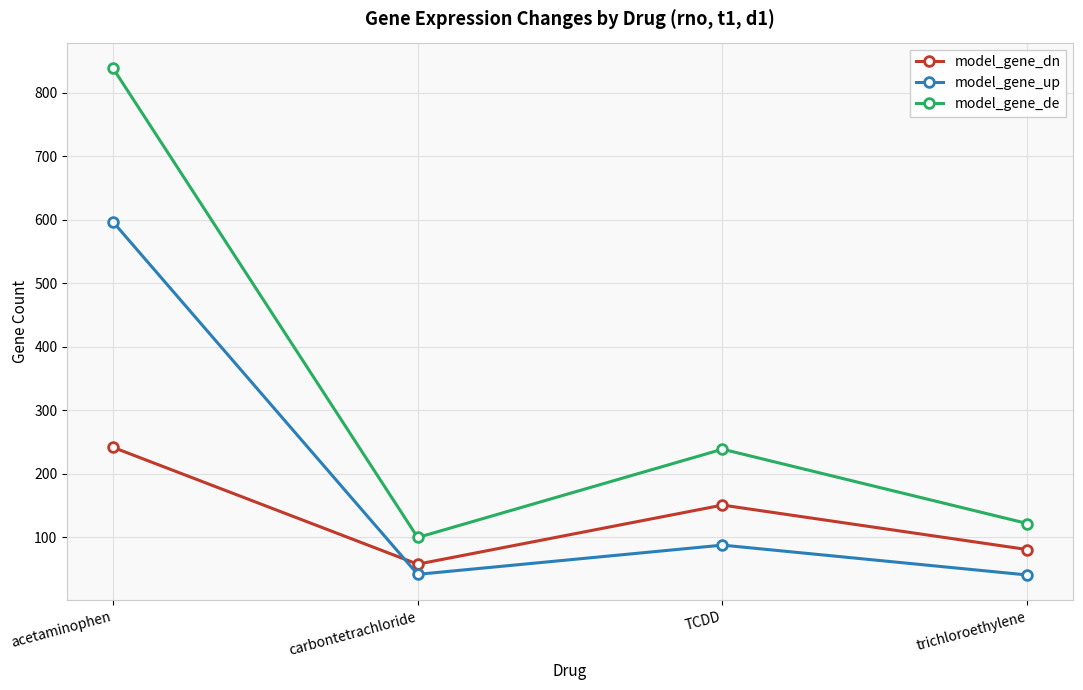

What is the highest value of the model_gene_dn series?

242